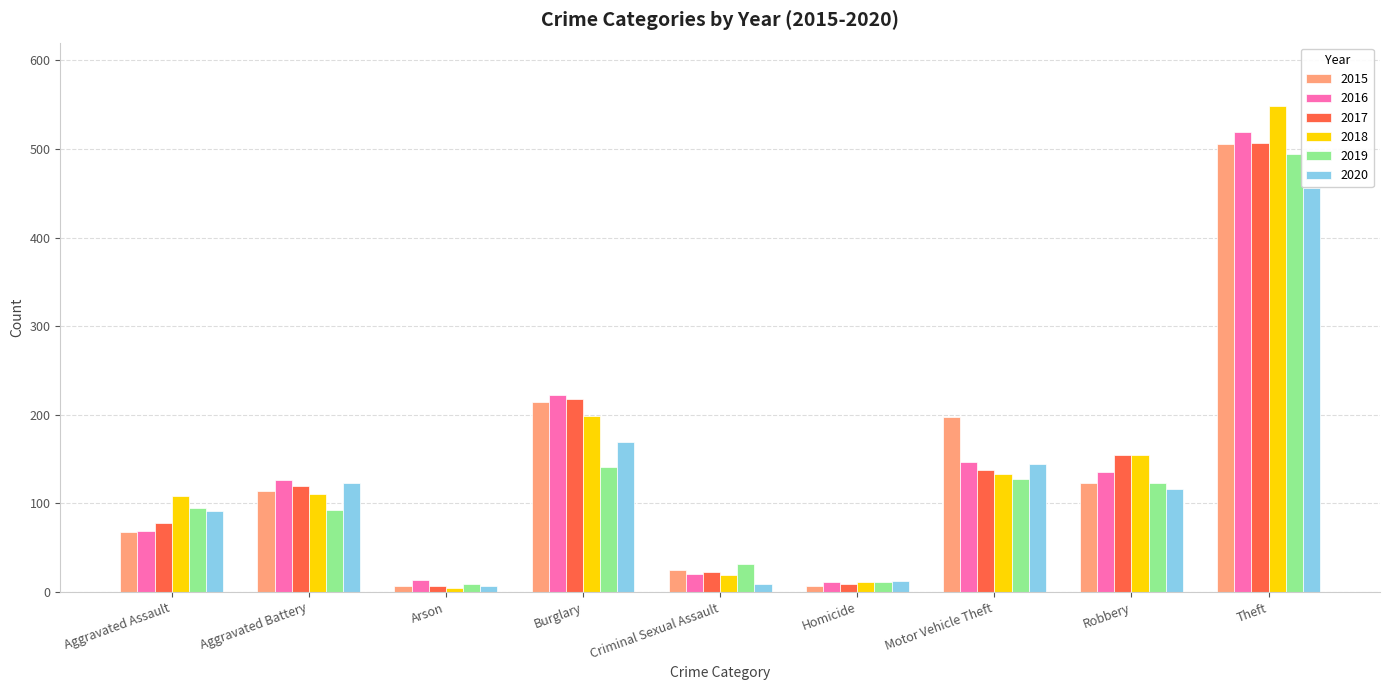

What is the minimum value for 2015?

7